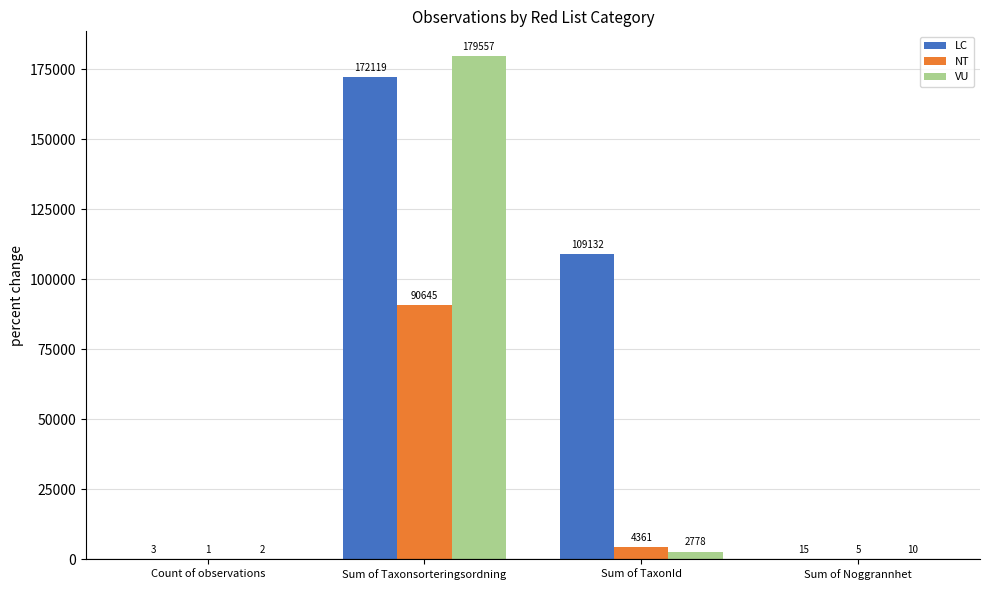

Reading right to left, transcribe all the data shown in this chart.

LC: 15	109132	172119	3
NT: 5	4361	90645	1
VU: 10	2778	179557	2